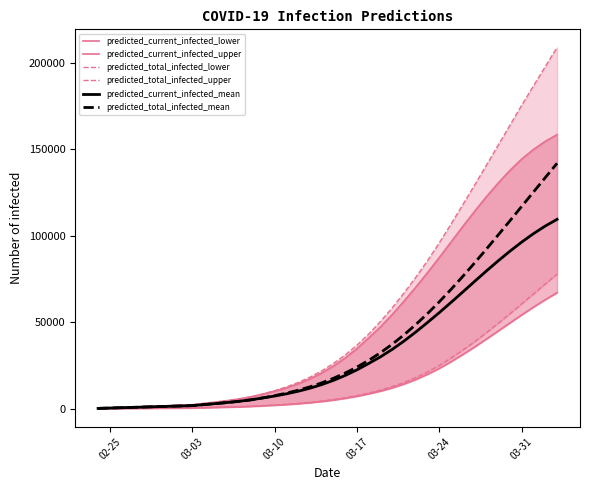

How many data points in predicted_total_infected_mean are less than 17594?

20